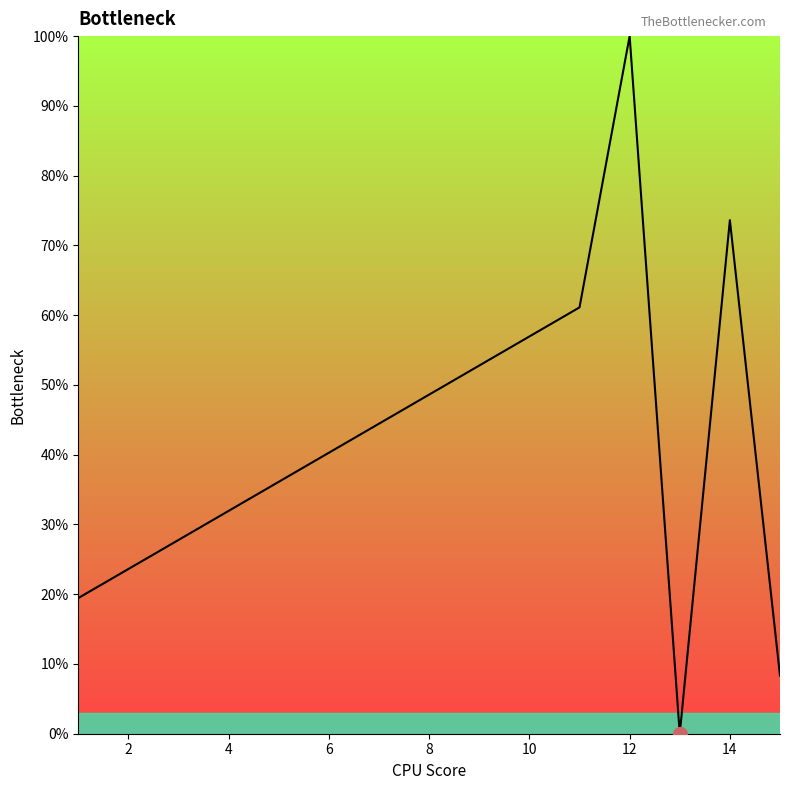

Reading left to right, list all the values displayed in this chart.

19.4	23.6	27.8	31.9	36.1	40.3	44.4	48.6	52.8	56.9	61.1	100.0	0.0	73.6	8.3